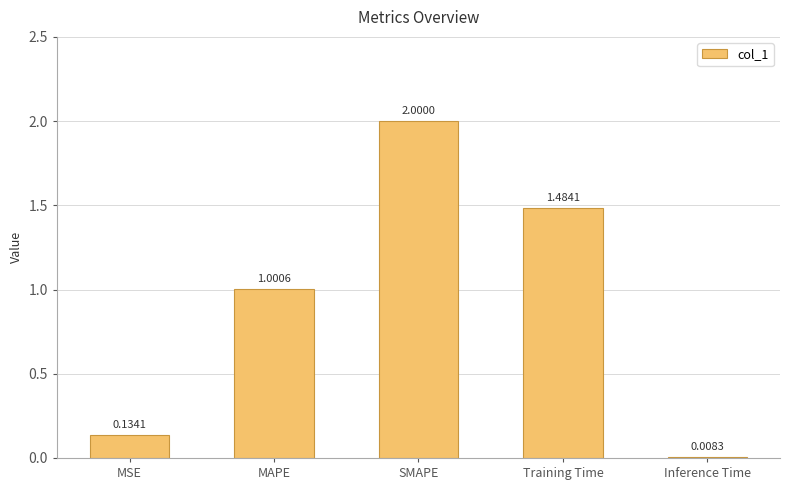

What is the average value?

0.9